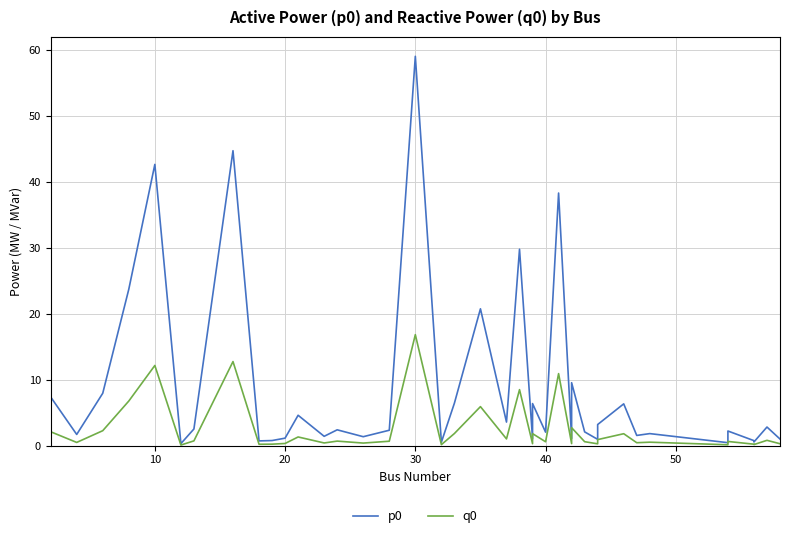

List the series in order of their peak value, highest first.

p0, q0